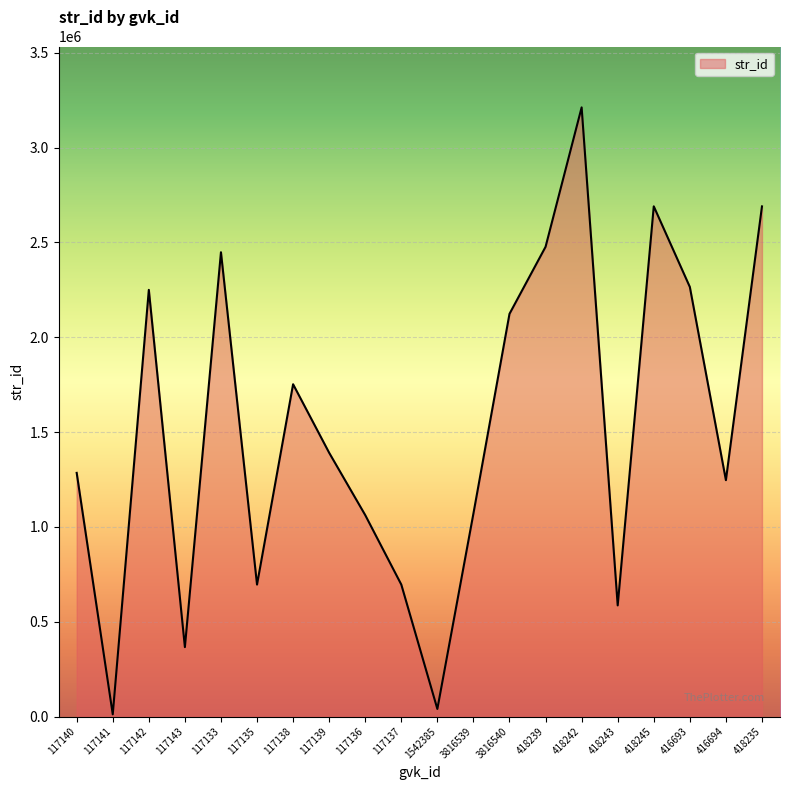

True or false: there are more than 0 points higher than both neighbors.

True